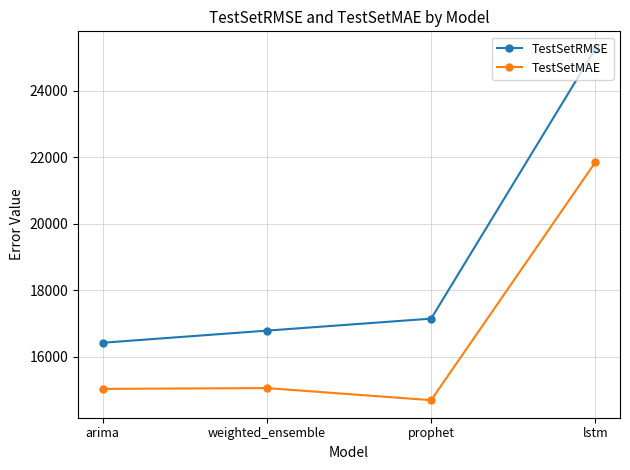

Count the number of categories in the chart.

4